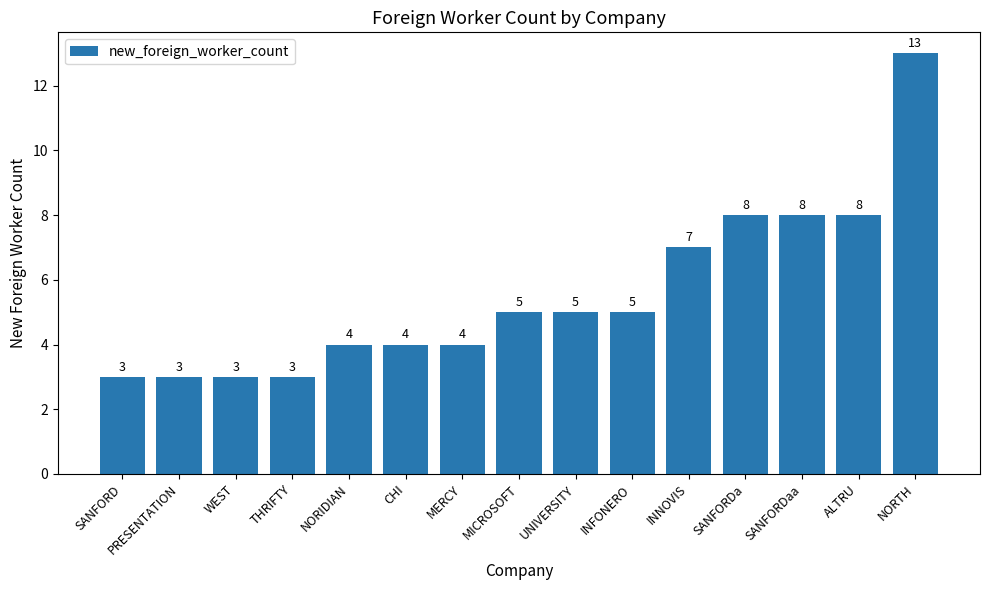

Approximately how many times larger is the value at THRIFTY compared to SANFORD?

1.0